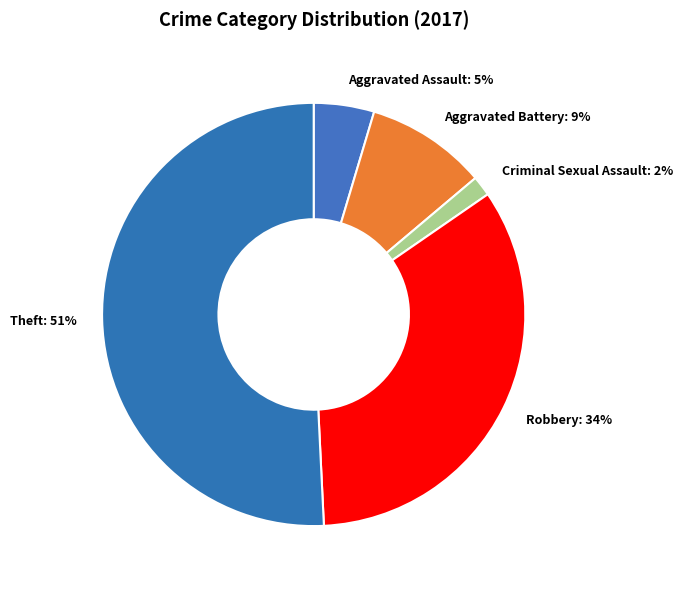

True or false: Robbery accounts for 27% of the total.

False